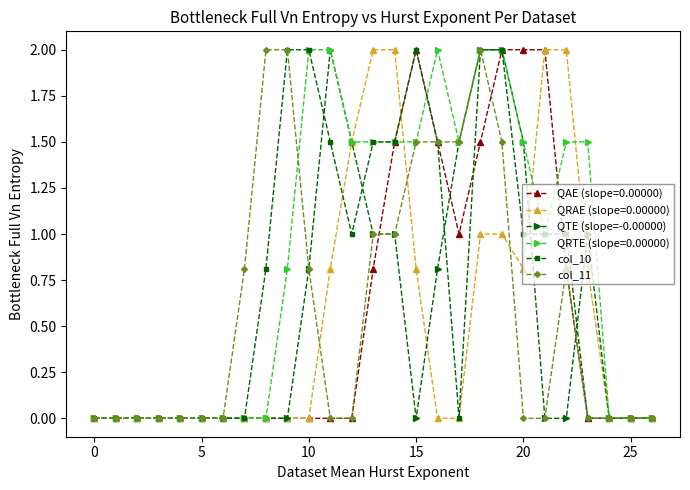

Which series has the largest total across all categories?

QRTE (slope=0.00000)